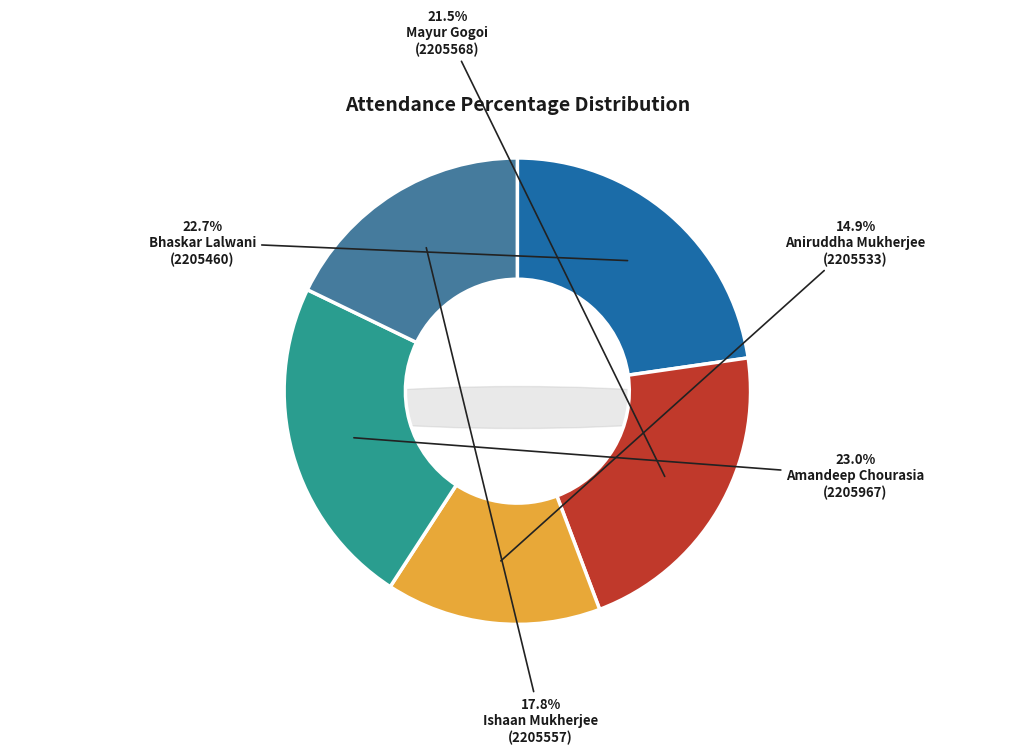

Do Amandeep Chourasia
(2205967) and Mayur Gogoi
(2205568) together represent more than half of the pie?

No